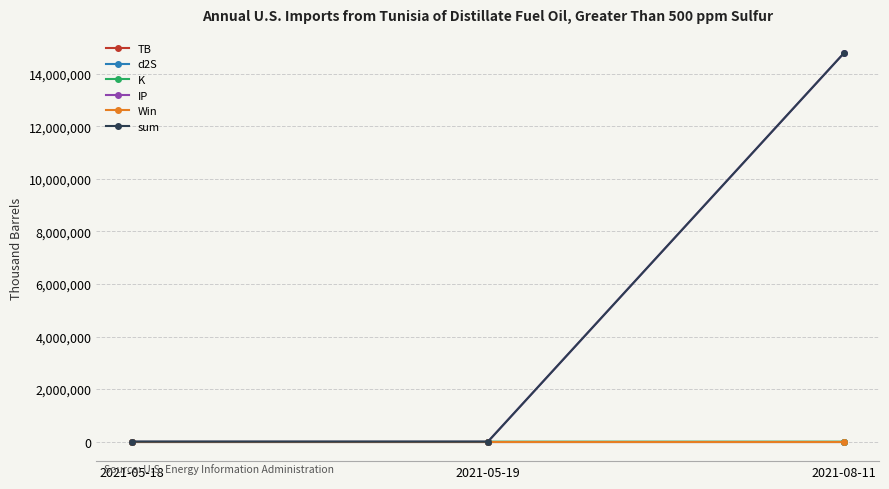

What is the label of the 1st point from the left?

2021-05-18